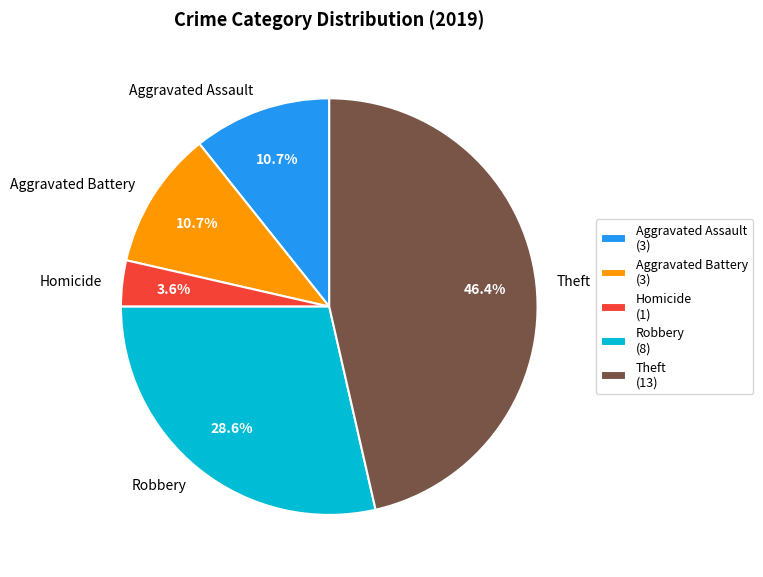

To the nearest percent, what percentage of the pie is Theft?

46%